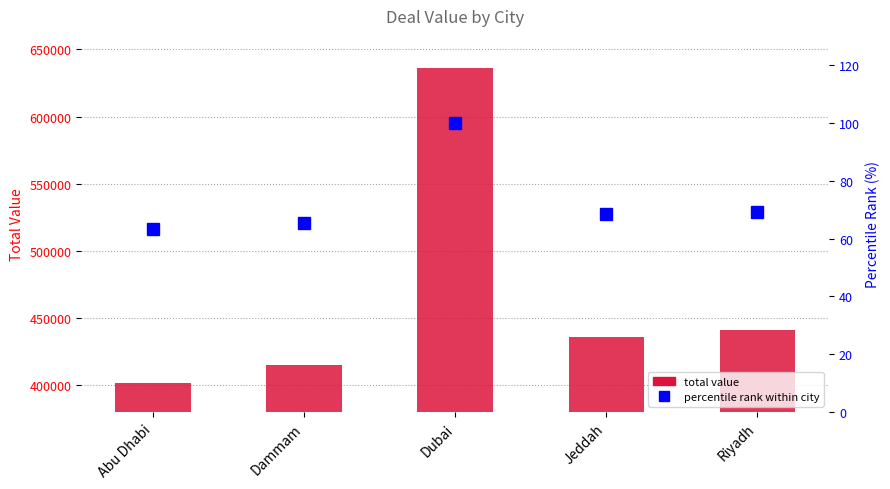

The total value series shows 598018.2 at Jeddah. True or false?

False